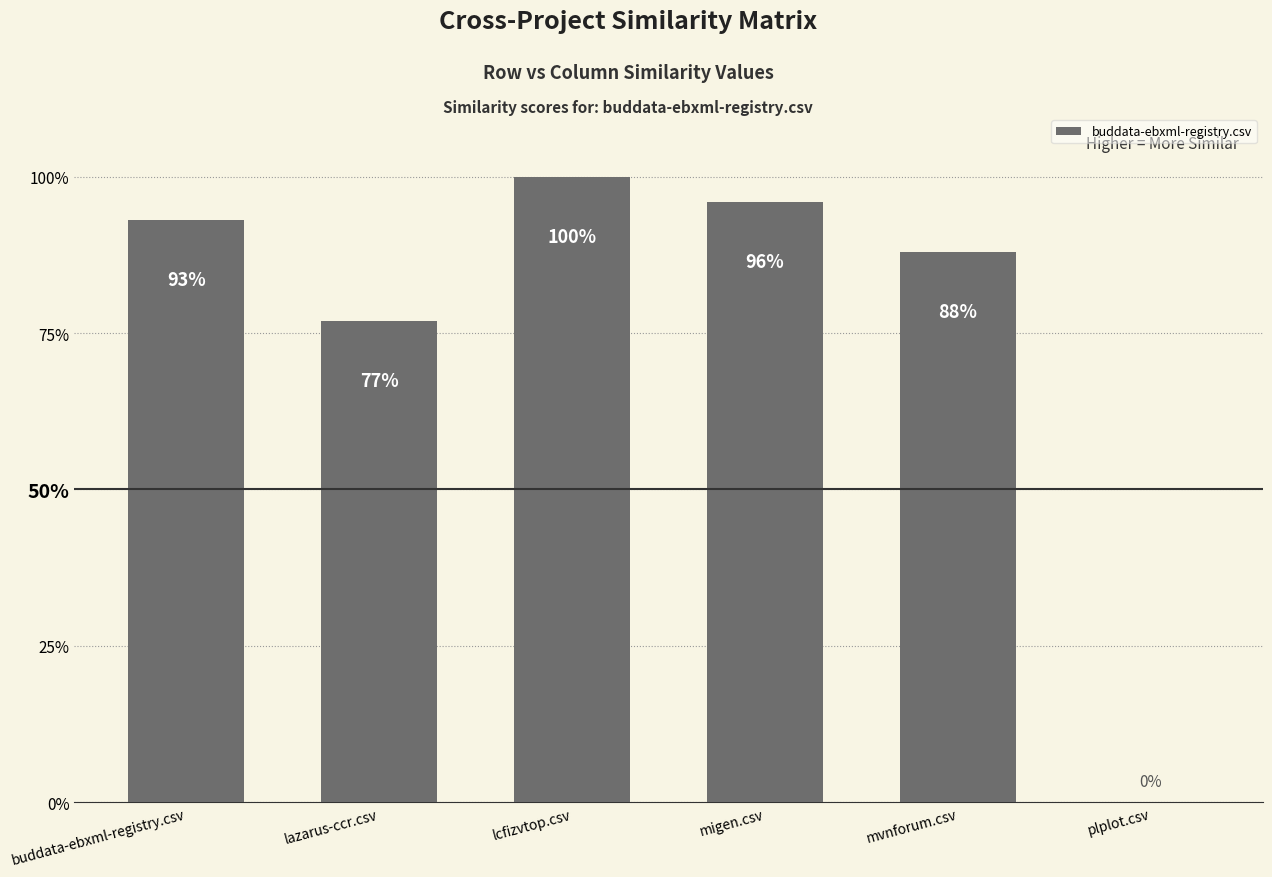

Is it true that the value at lcfizvtop.csv is 1.0?

True